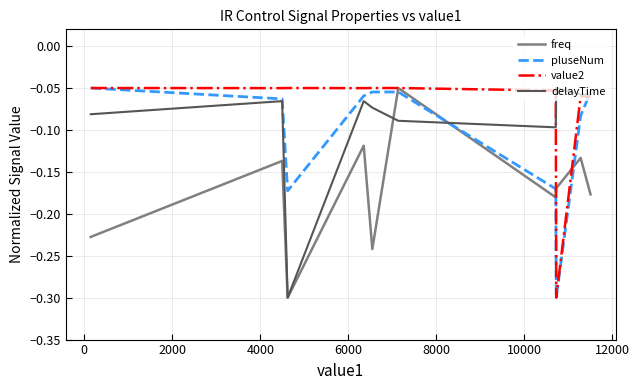

What is the minimum value shown in the chart?

-0.3